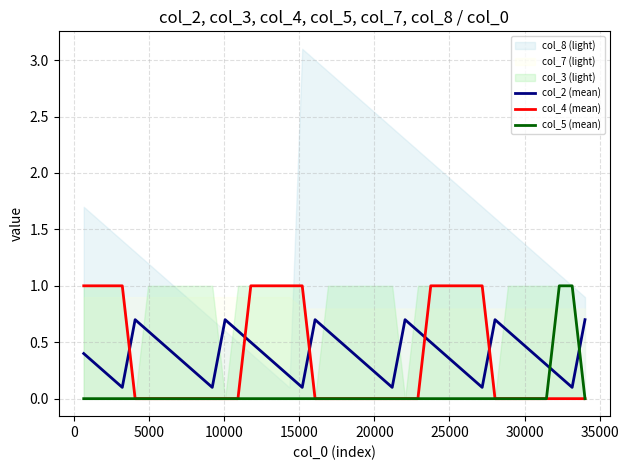

What is the highest value of the col_2 (mean) series?

0.7